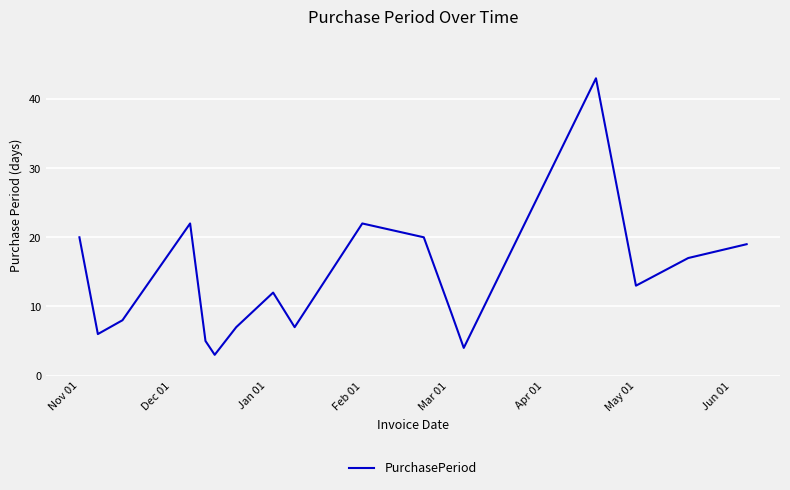

What is the minimum value shown in the chart?

3